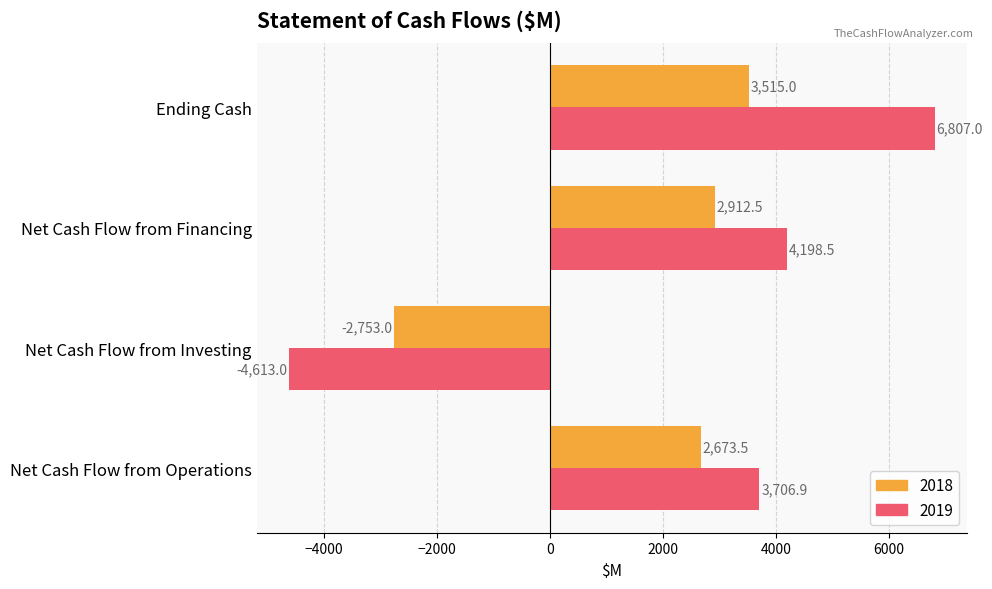

What is the difference between the highest and lowest values at Net Cash Flow from Financing?

1286.0